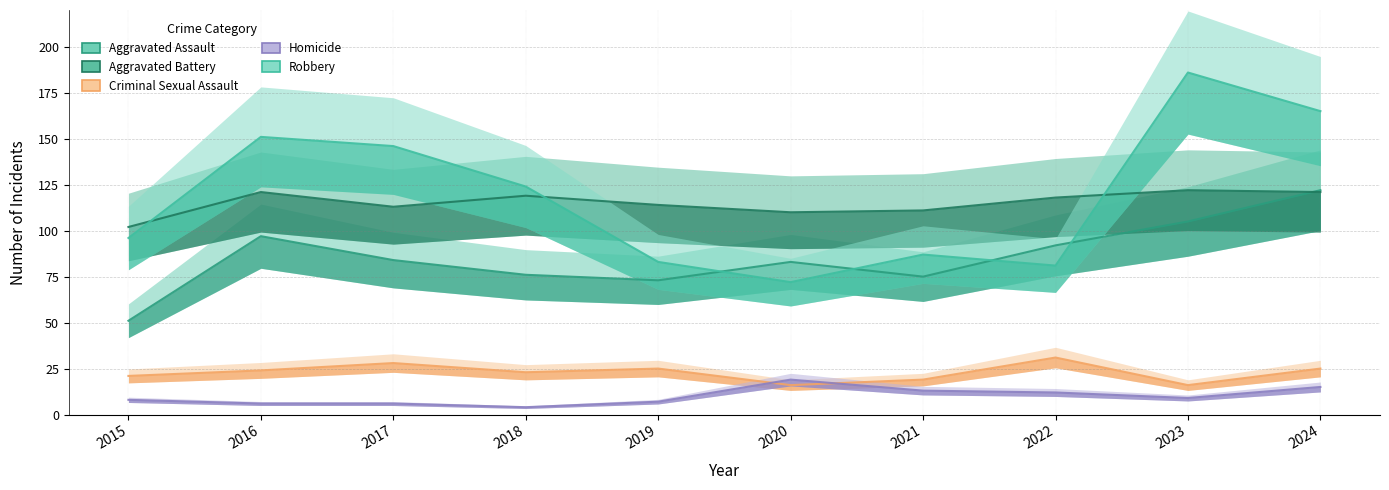

At which label is Aggravated Assault closest to 86?

2017